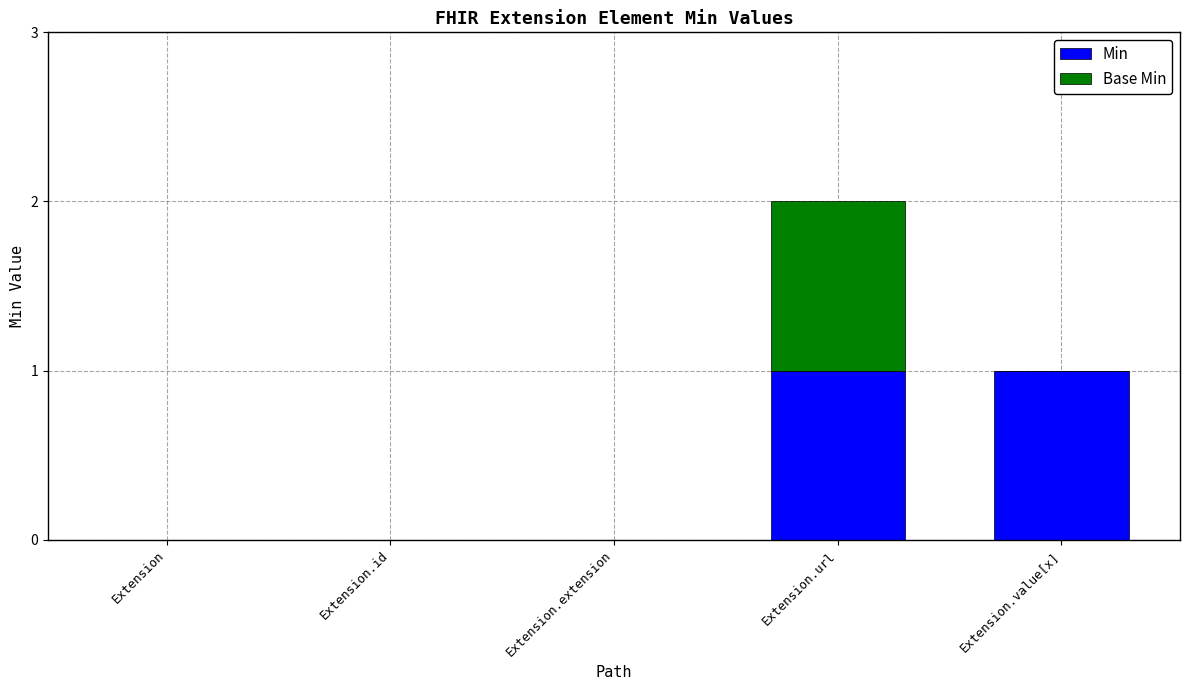

At which category is the sum across all series the highest?

Extension.url